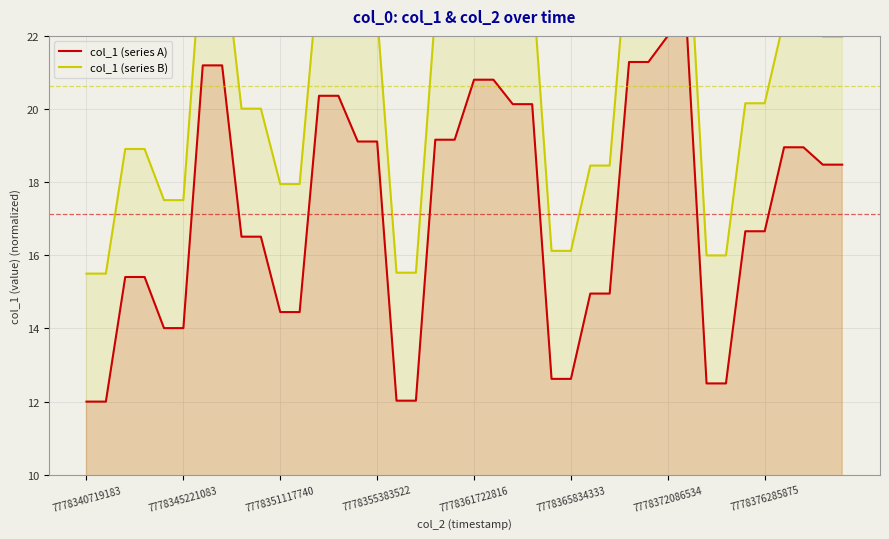

Rank the series by their maximum value, from highest to lowest.

col_1 (series B), col_1 (series A)